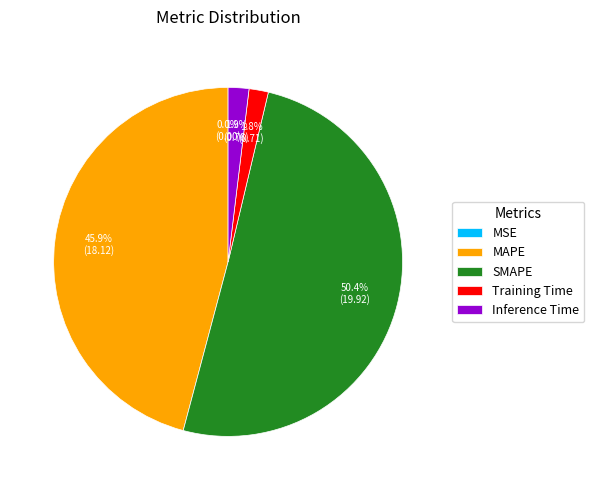

Which category accounts for the majority?

SMAPE